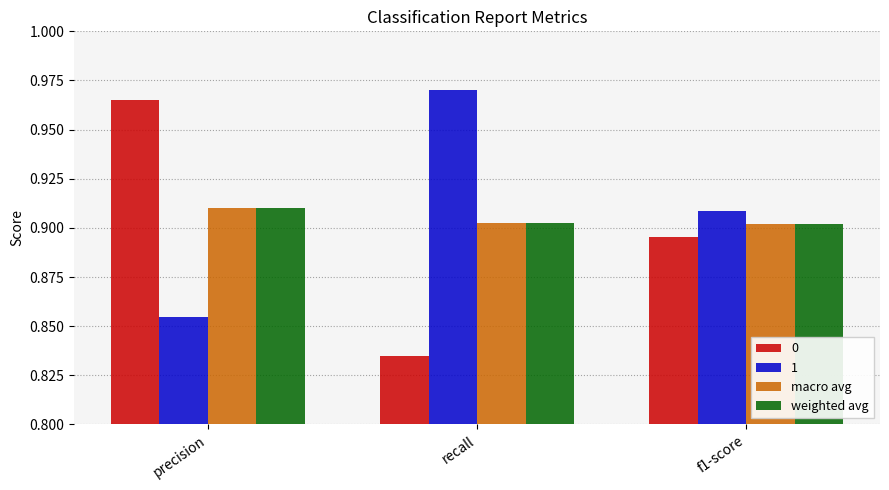

Which category has the lowest value across all series?

recall